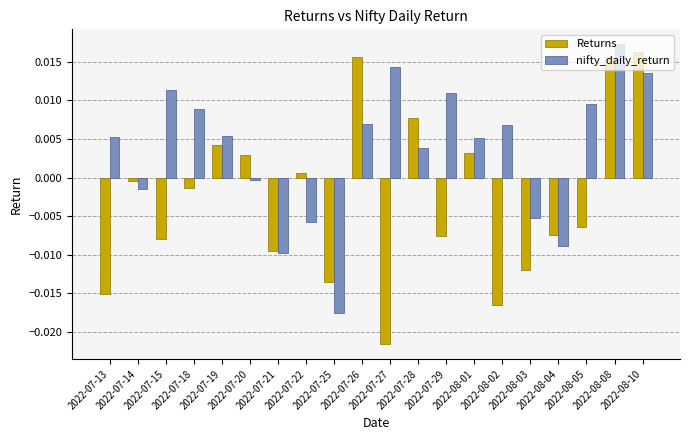

How many positive values does the Returns series have?

8